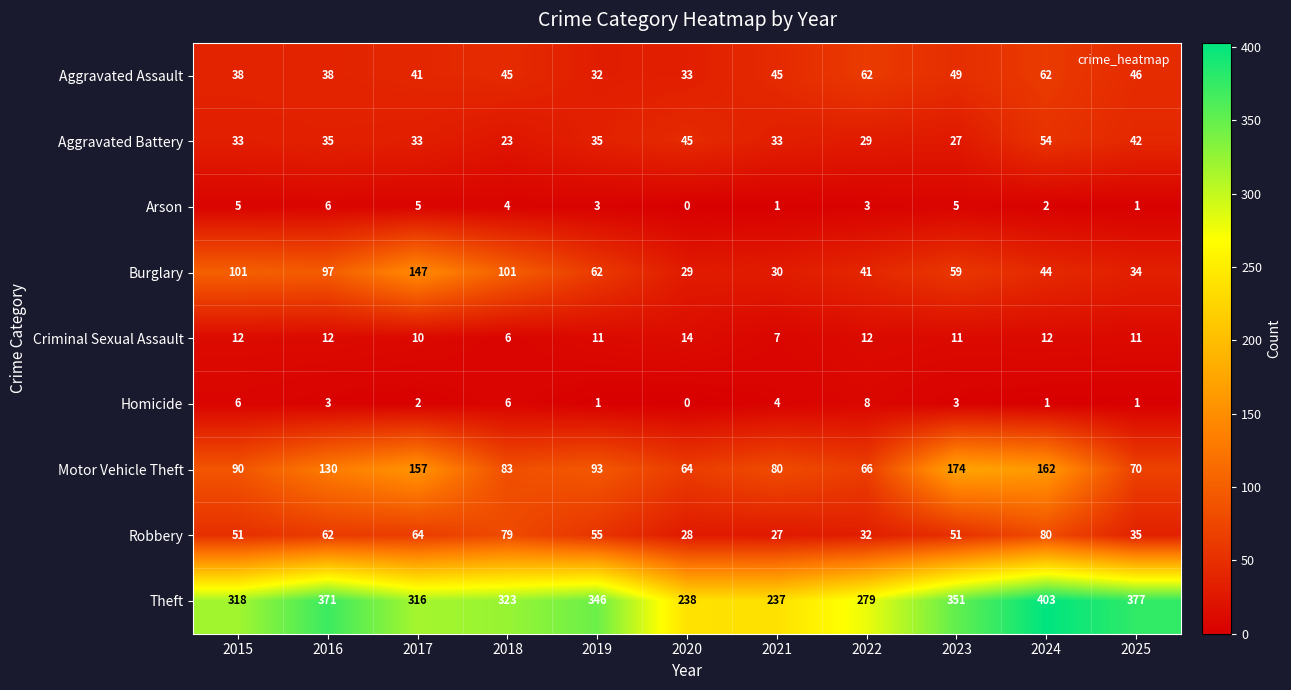

Which series has the largest total across all categories?

Theft